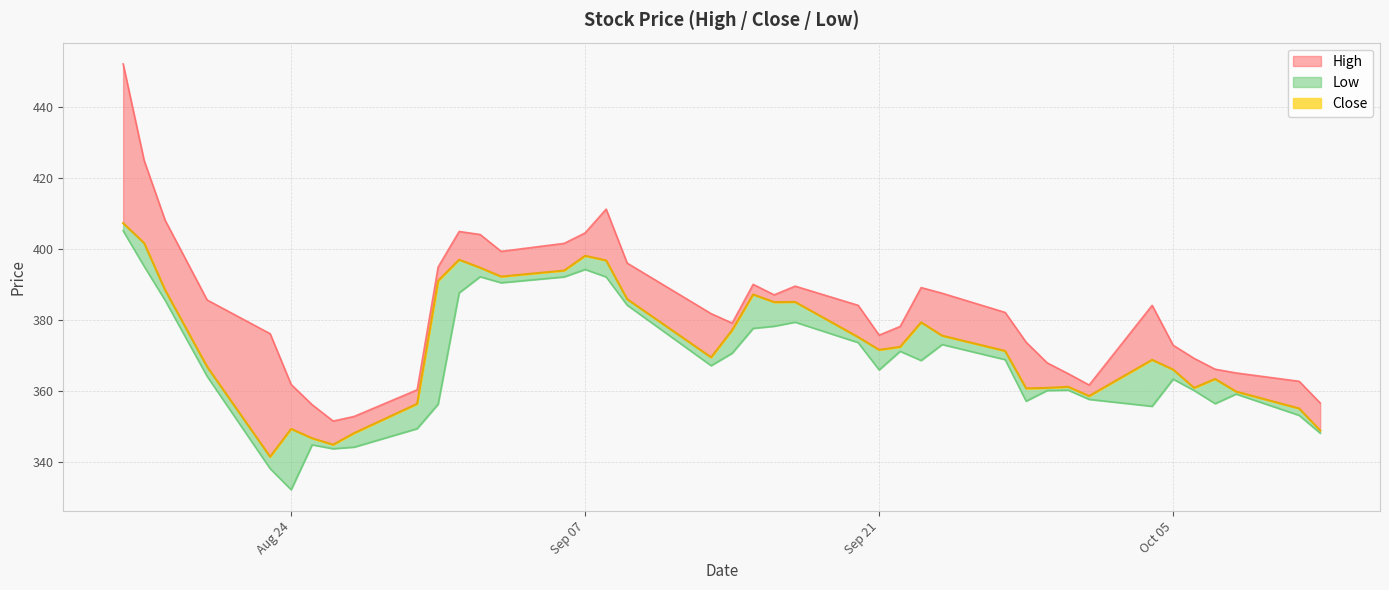

What are all the series names shown in the legend?

High, Close, Low